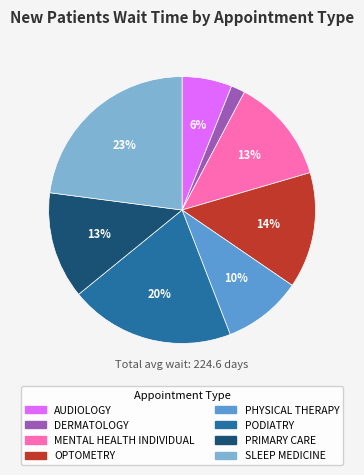

Does PODIATRY account for over 50% of the chart?

No